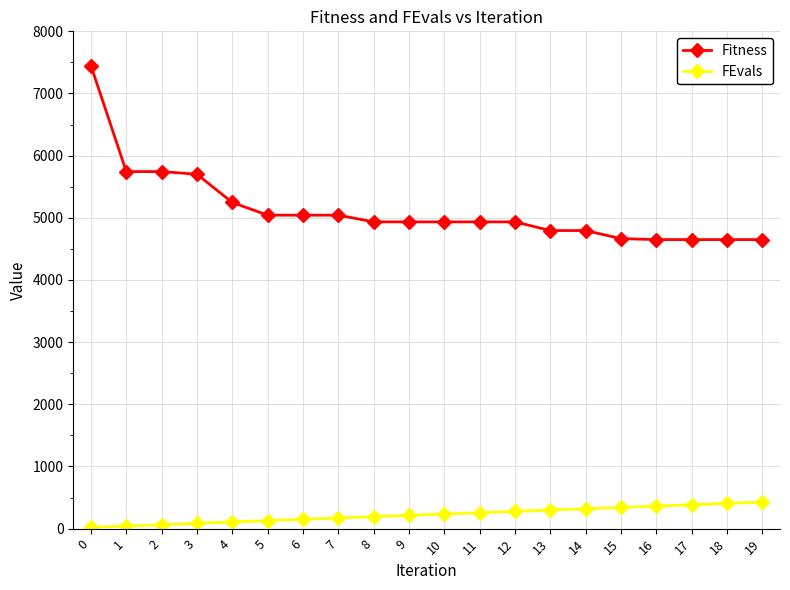

At 11, list the series in order from smallest to largest.

FEvals, Fitness